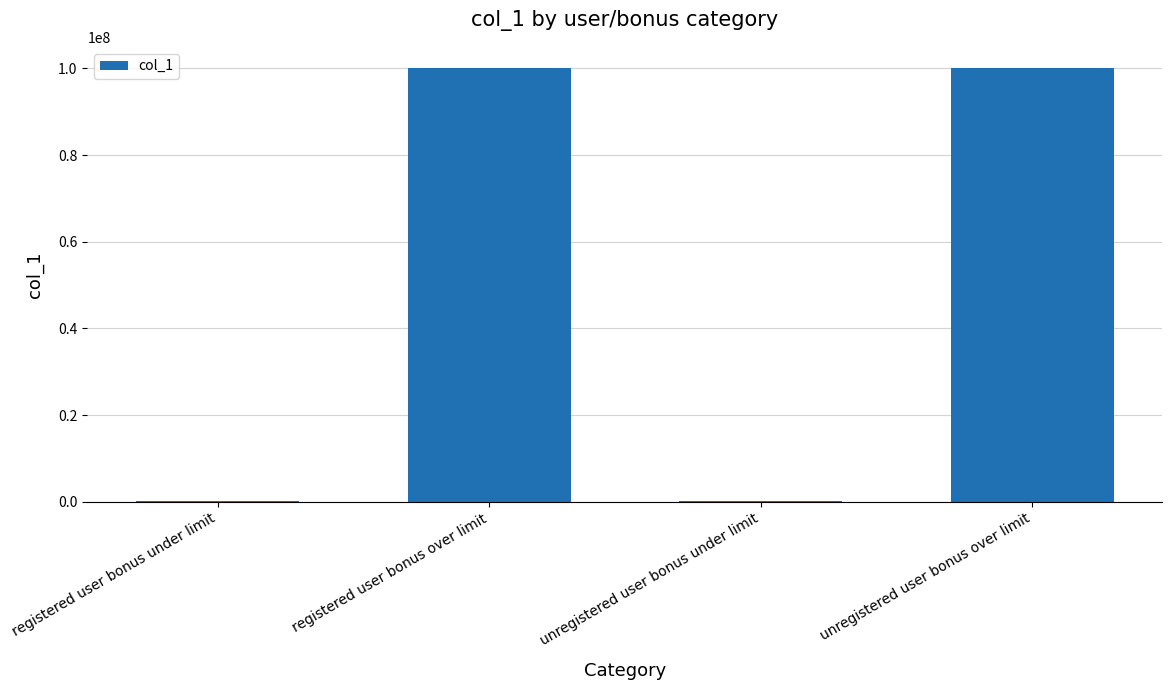

True or false: the data shows 100000060 at unregistered user bonus over limit.

True